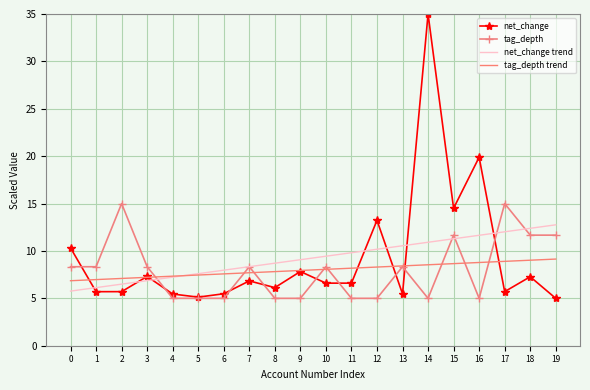

What is the smallest value displayed?

5.0